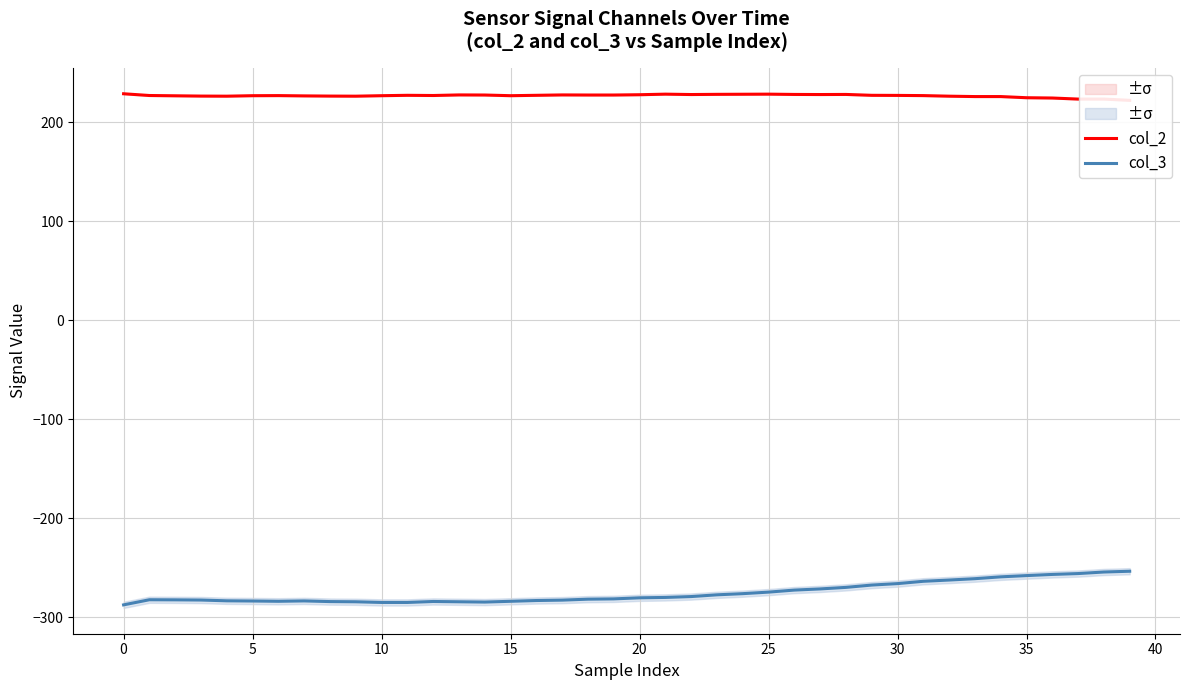

At which label is col_3 closest to -270?

28